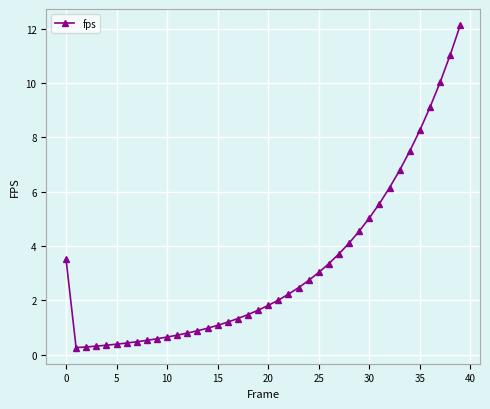

What is the greatest value displayed?

12.1